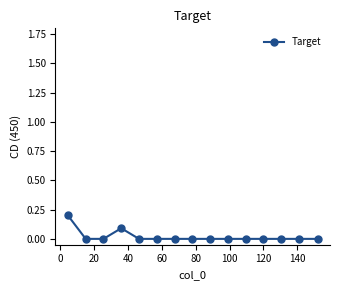

Reading left to right, transcribe all the data shown in this chart.

0.2	0.0	0.0	0.1	0.0	0.0	0.0	0.0	0.0	0.0	0.0	0.0	0.0	0.0	0.0